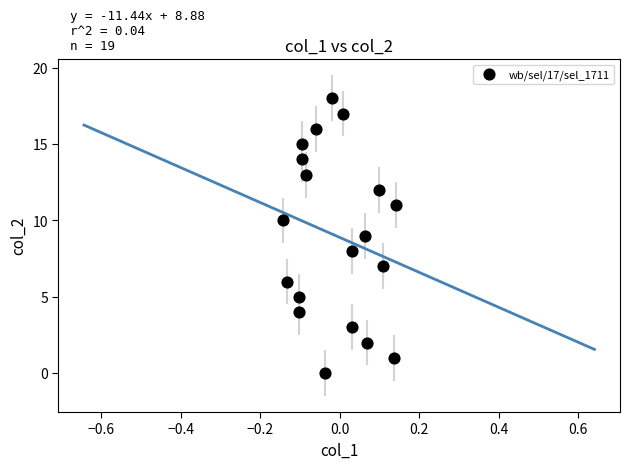

What is the range of Y values (max minus min)?

18